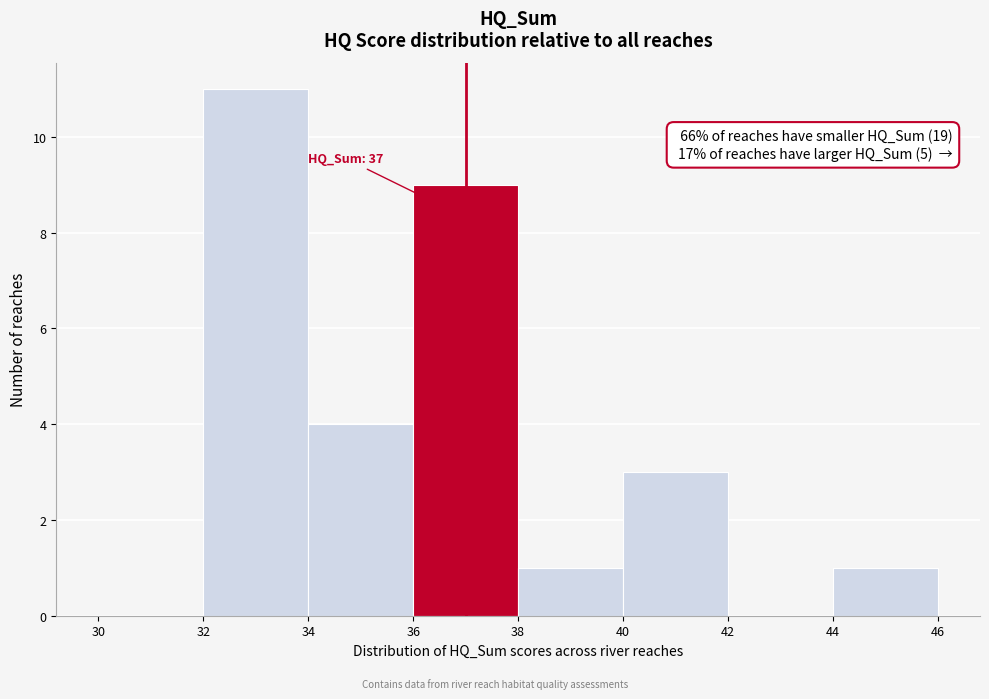

Which range on the x-axis has the tallest bar?

32 to 34